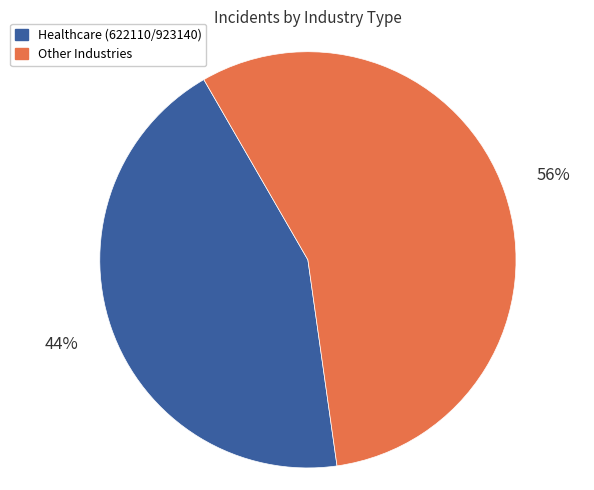

What is the largest slice in the pie chart?

Other Industries